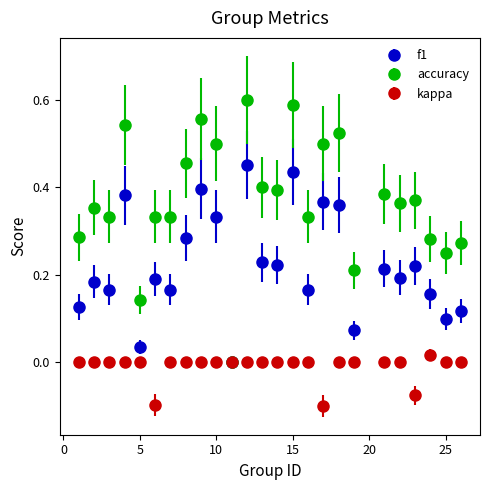

Which series has the largest total across all categories?

accuracy